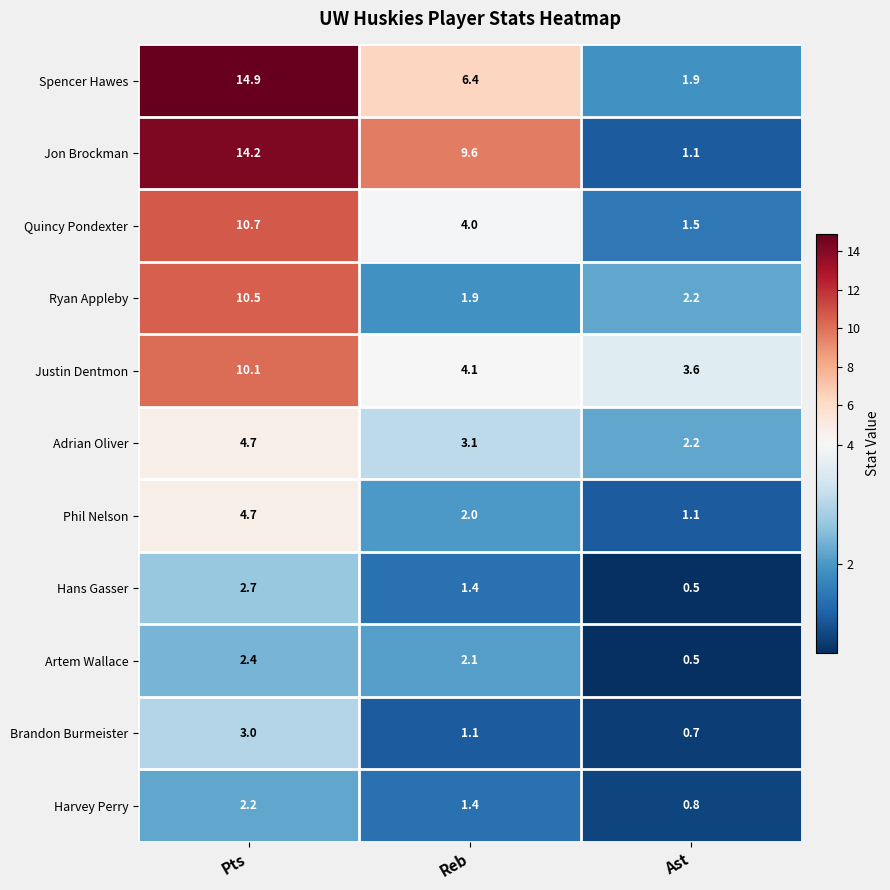

At which category is the sum across all series the highest?

Pts